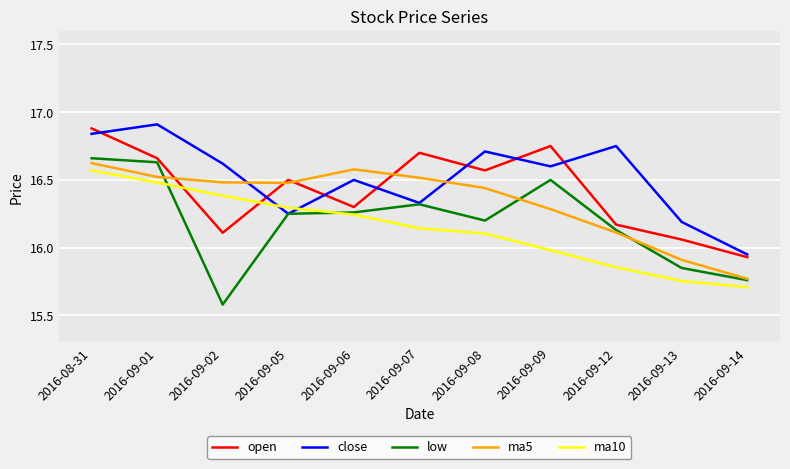

How many interior local peaks does the open series have?

3